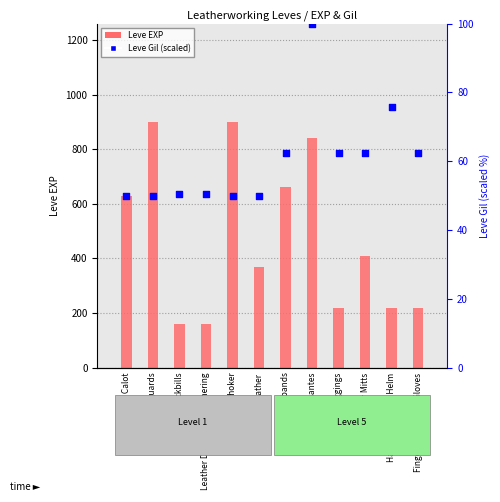

What is the total value across all series at Leather?

420.0